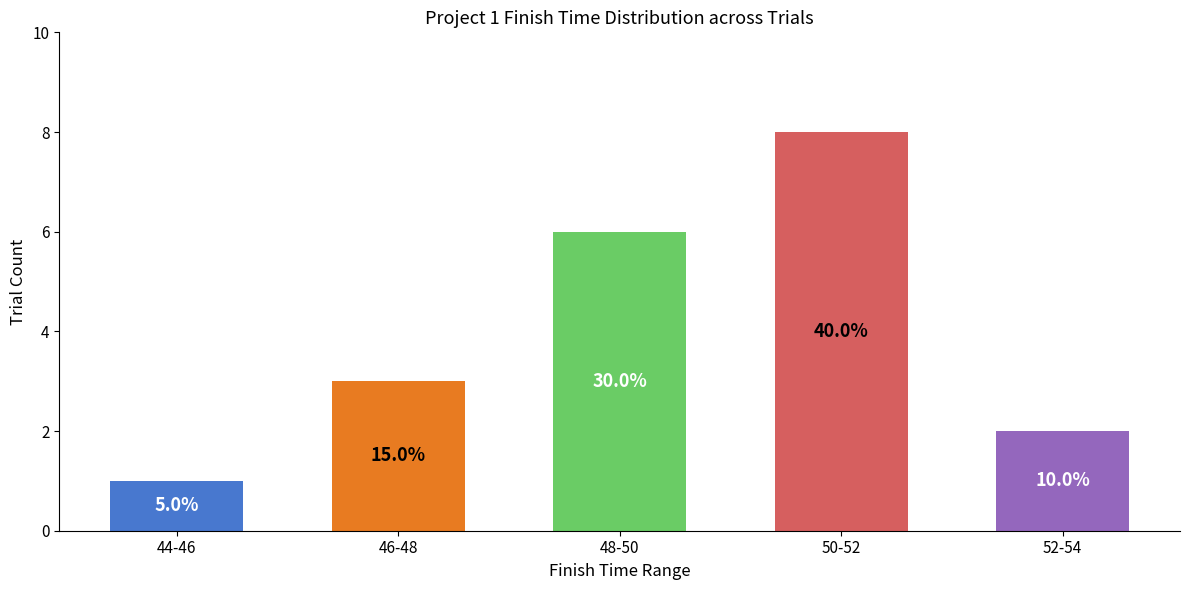

Count the values in the range 2 to 6.

3